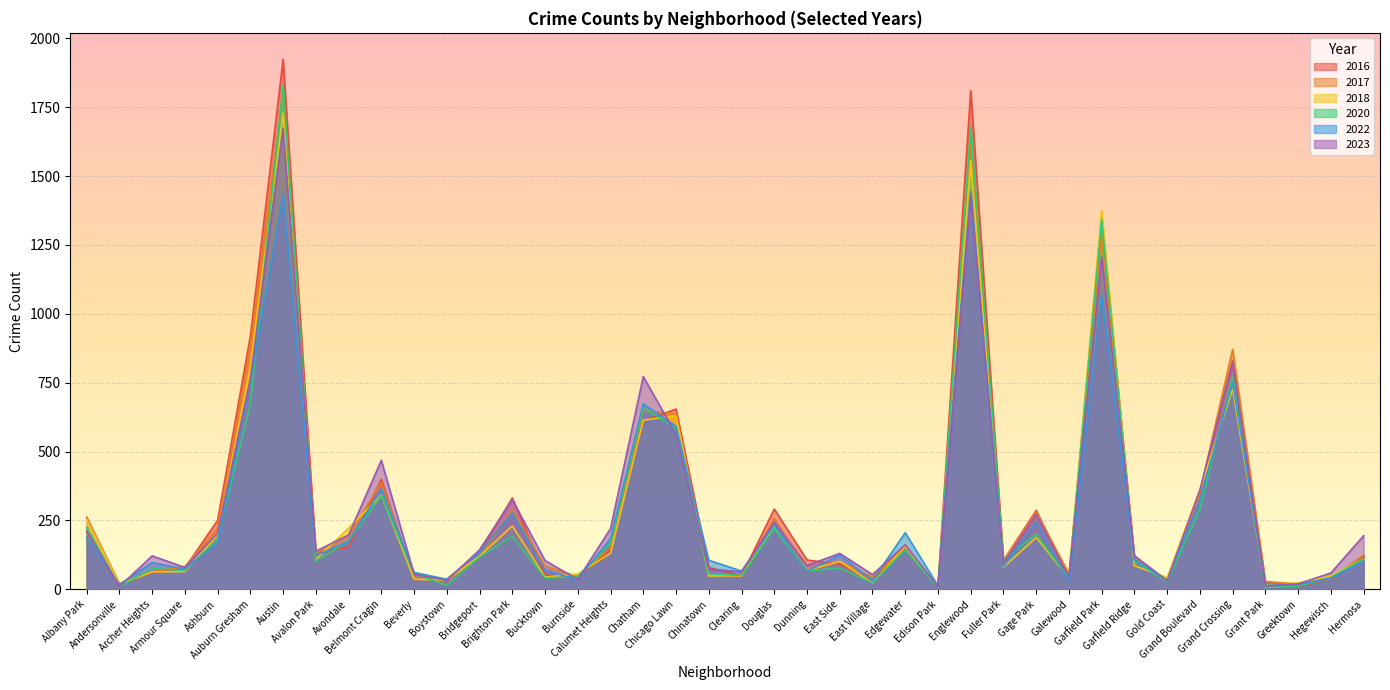

What is the value of the 2016 point at the 39th from the left?

39